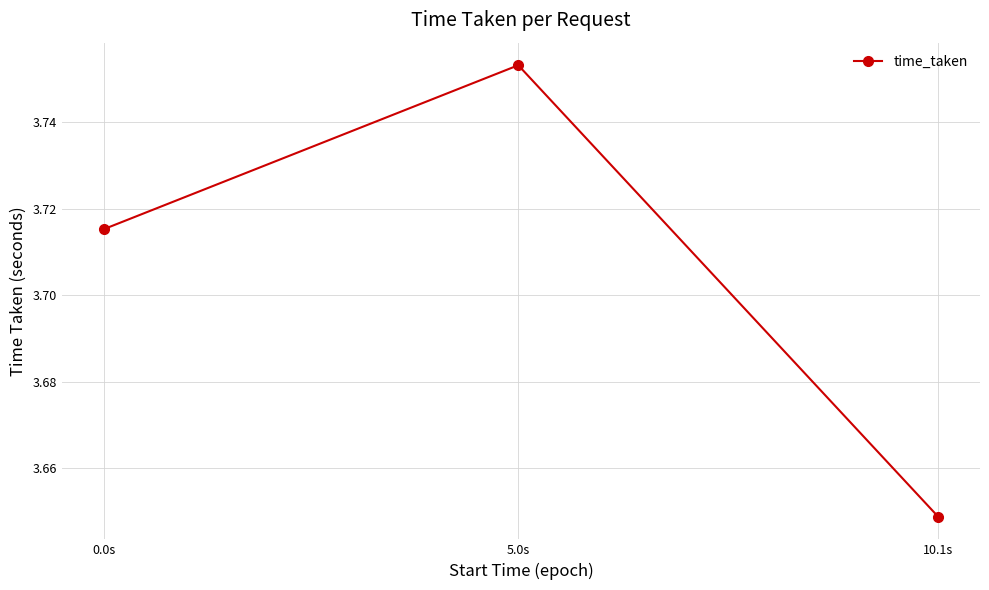

List the labels in order of value, smallest first.

10.1s, 0.0s, 5.0s